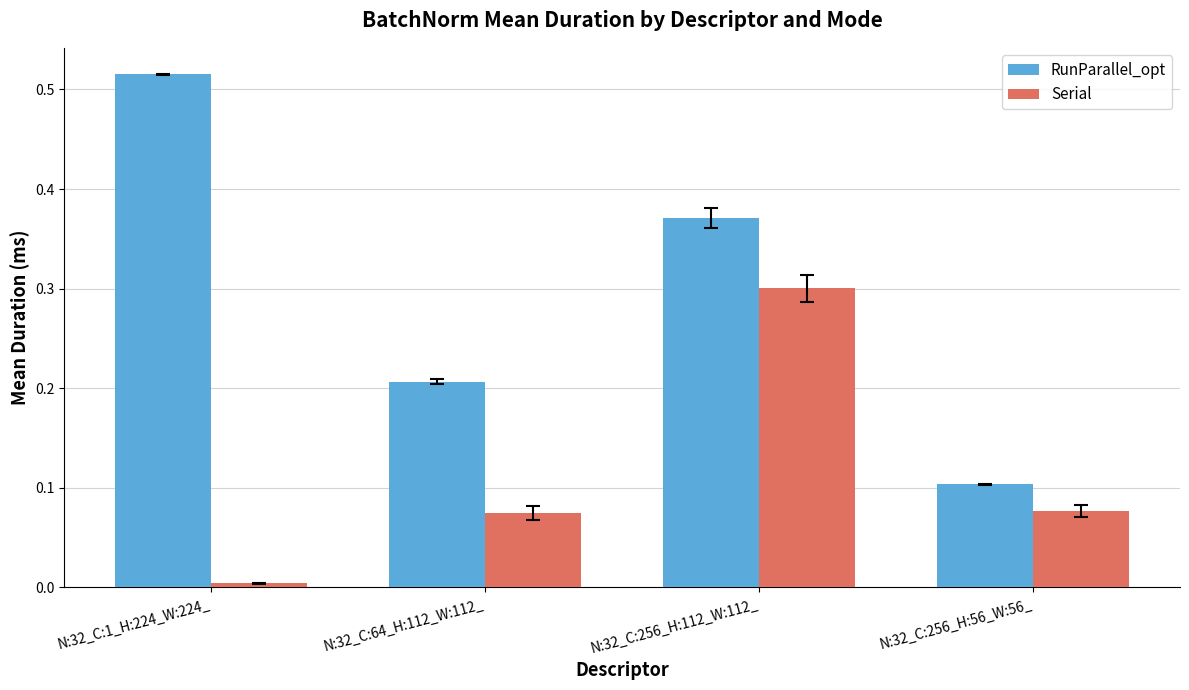

Which series changed the most between N:32_C:1_H:224_W:224_ and N:32_C:256_H:112_W:112_?

Serial